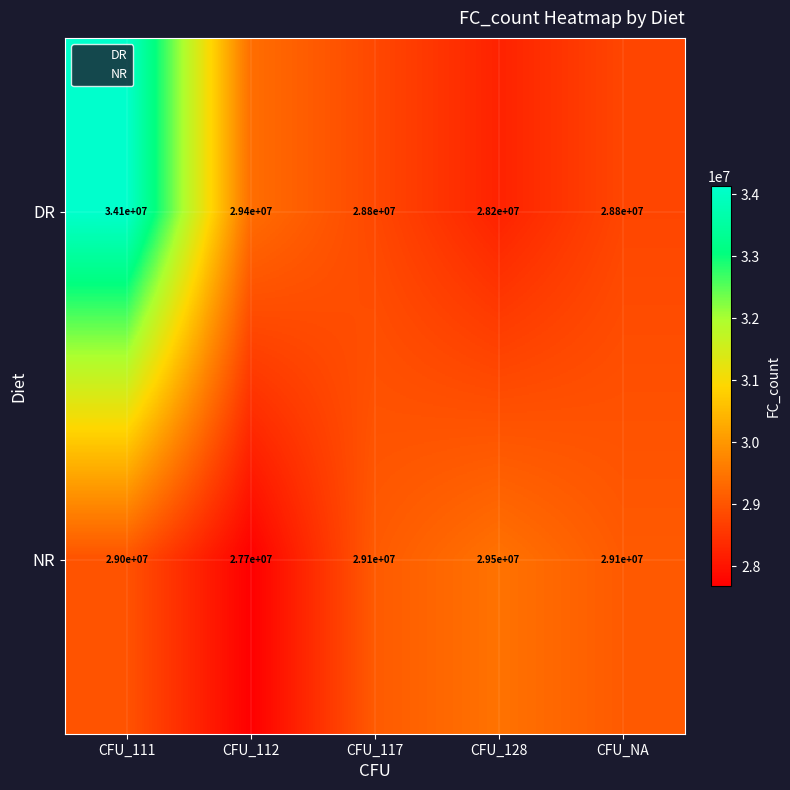

What is the spread (max minus min) of values at CFU_111?

5100000